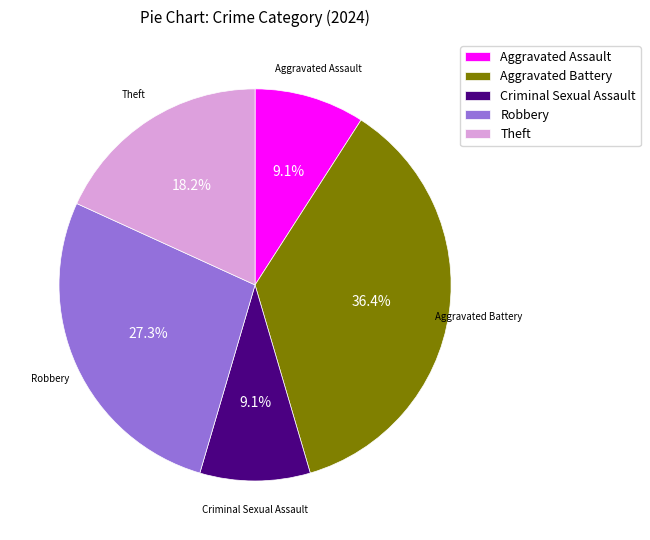

What percentage is the Aggravated Battery slice, to the nearest percent?

36%